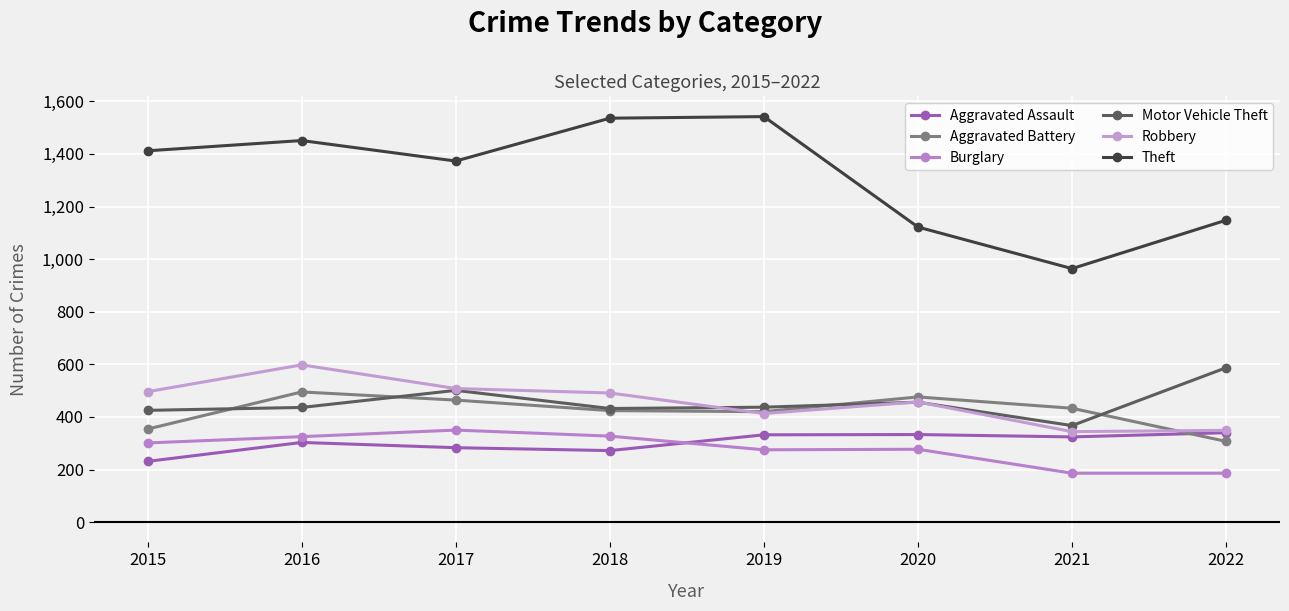

What is the value of the Robbery point at the 4th from the left?

491